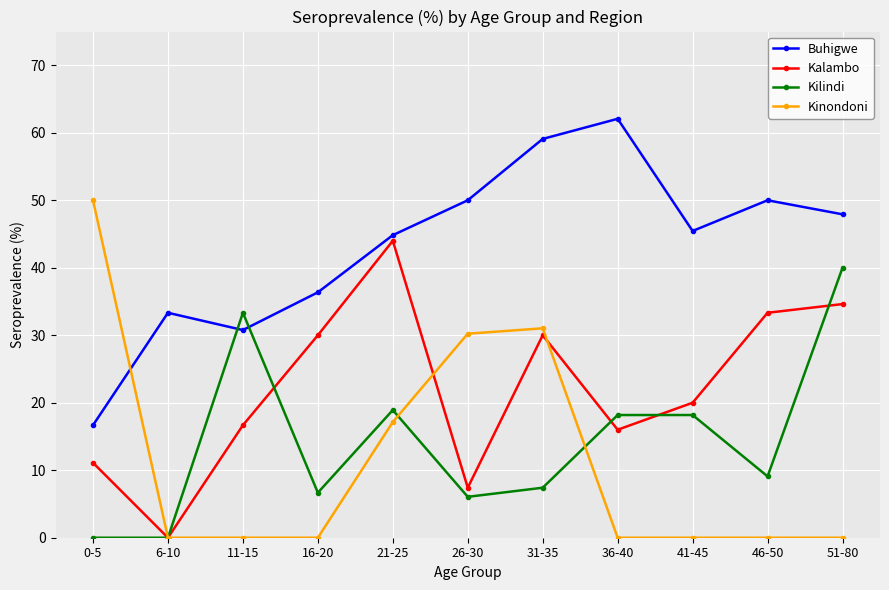

What is the spread (max minus min) of values at 0-5?

50.0